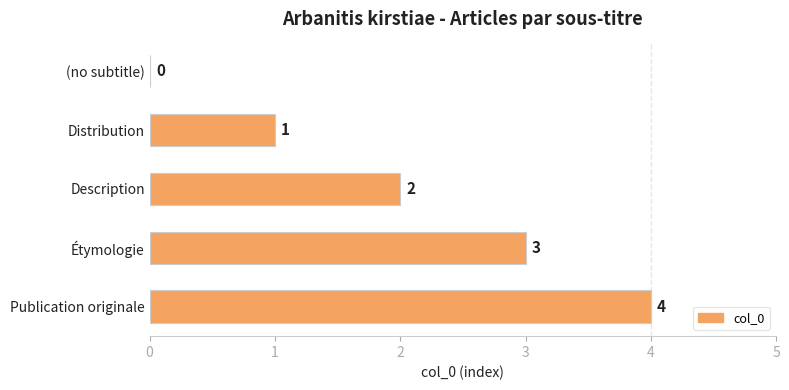

What is the average value?

2